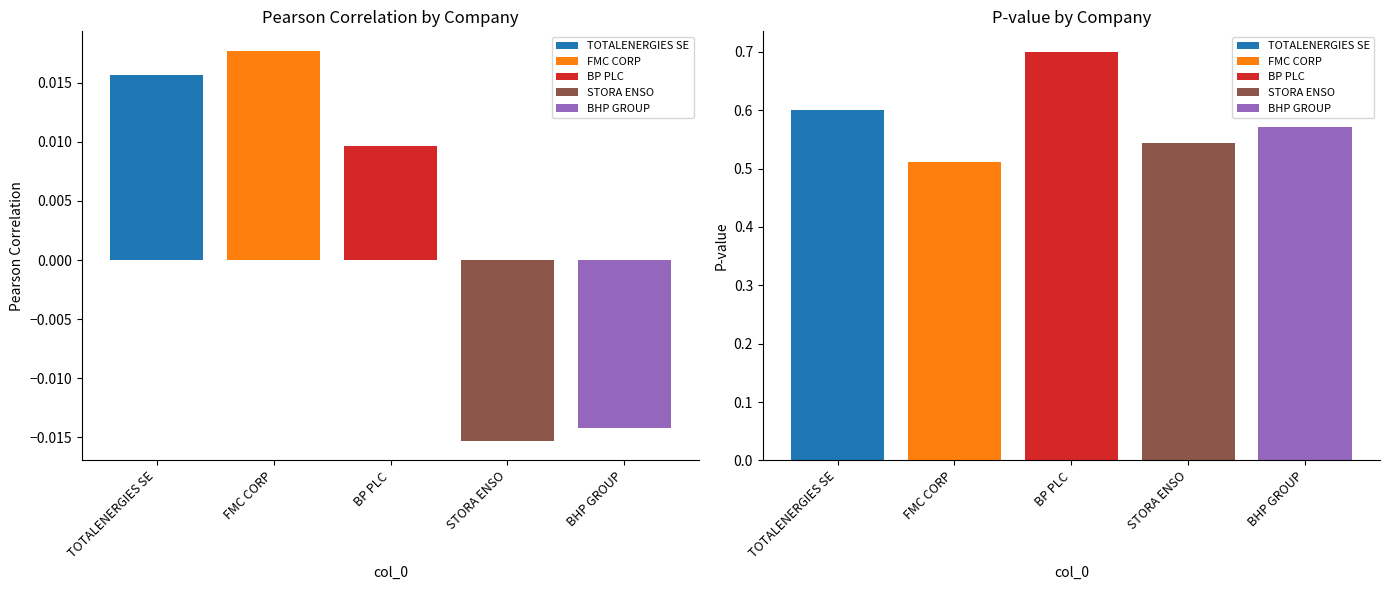

Is the value of P-value at BP PLC greater than the value of Pearson Correlation at BP PLC?

Yes